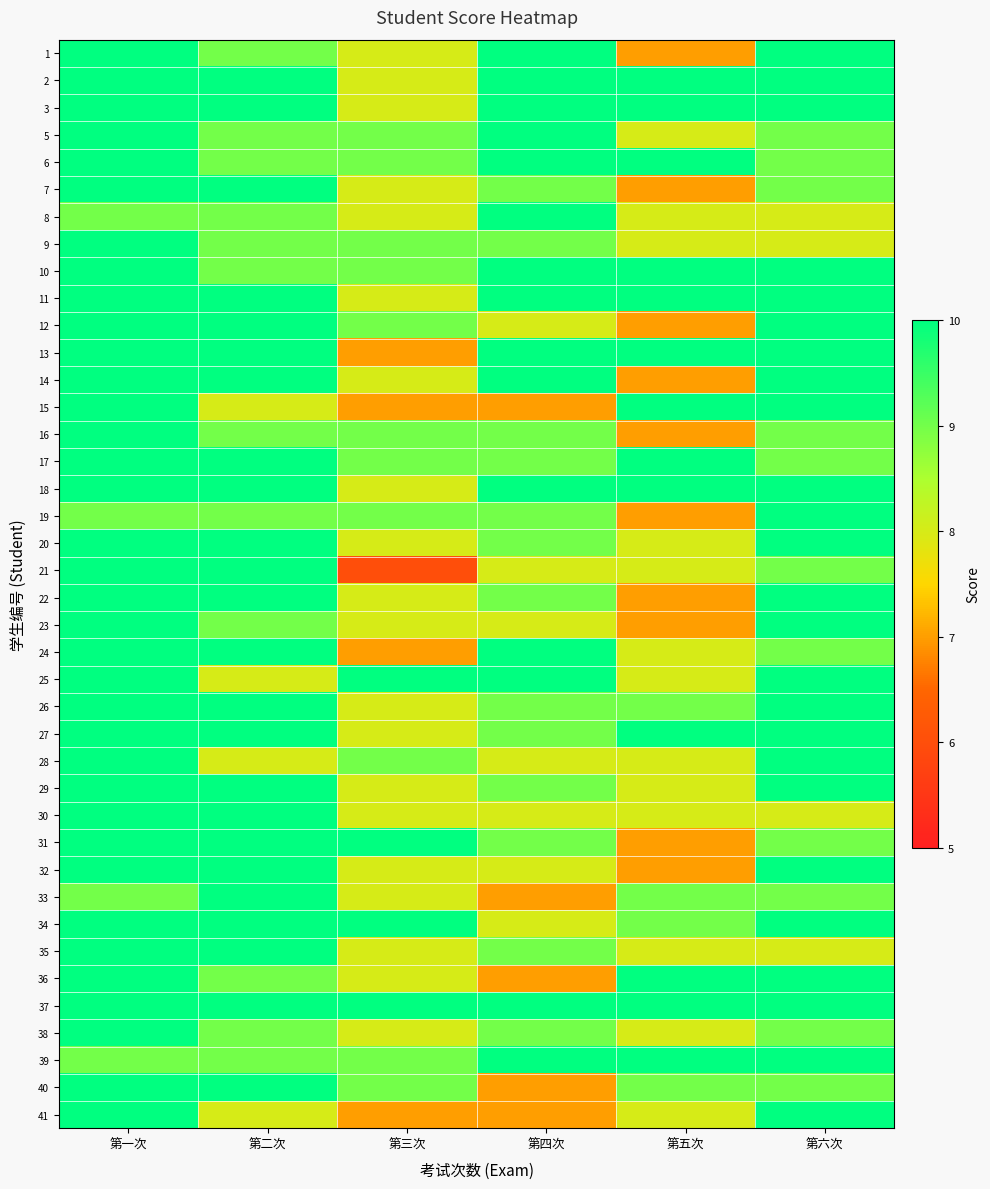

At 第二次, list the series in order from smallest to largest.

15, 25, 28, 41, 1, 5, 6, 8, 9, 10, 16, 19, 23, 36, 38, 39, 2, 3, 7, 11, 12, 13, 14, 17, 18, 20, 21, 22, 24, 26, 27, 29, 30, 31, 32, 33, 34, 35, 37, 40